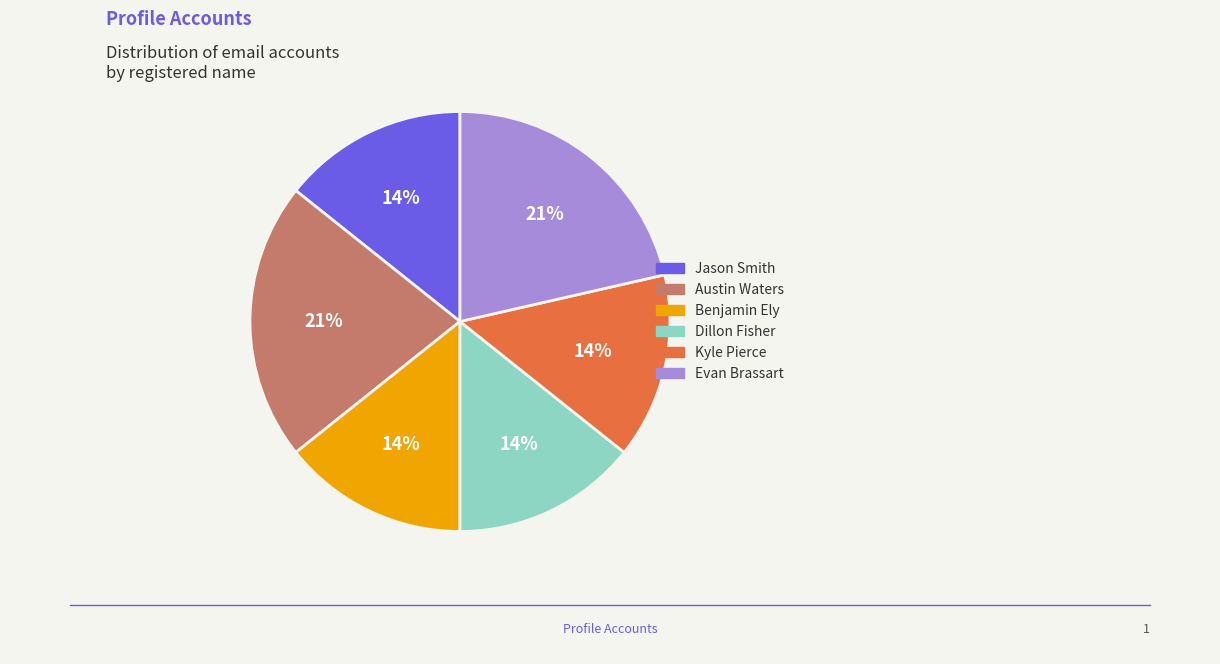

True or false: Austin Waters accounts for 7% of the total.

False